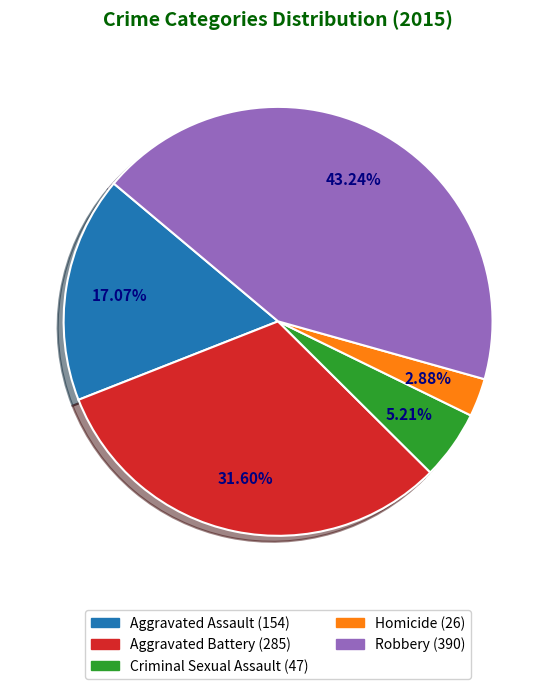

Which slice is the largest?

Robbery